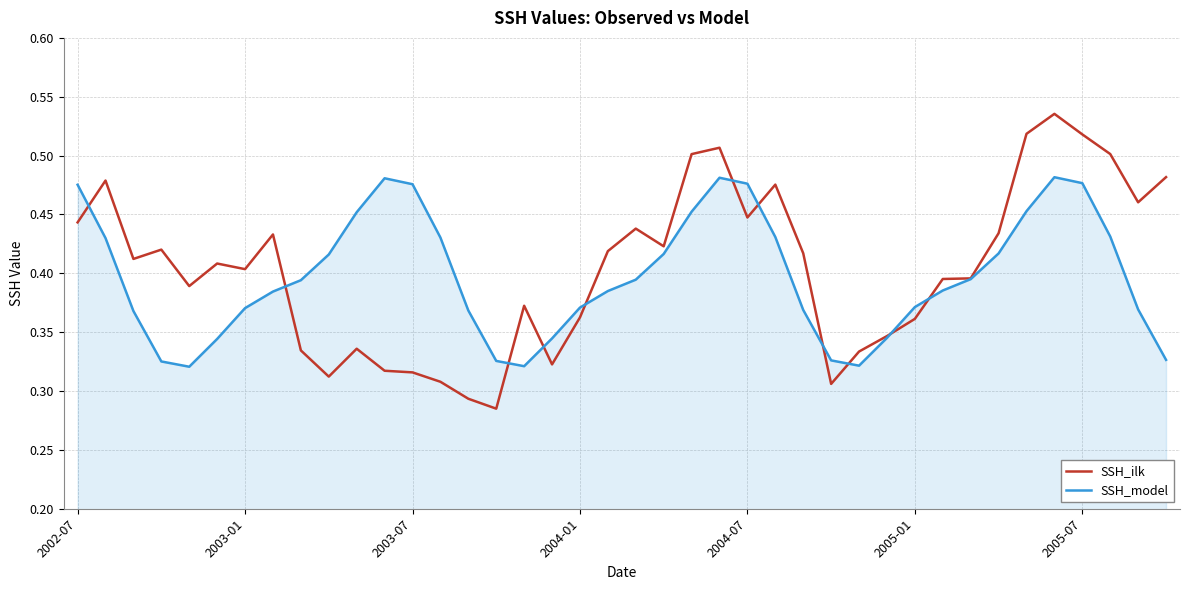

Which series has the widest spread of values?

SSH_ilk